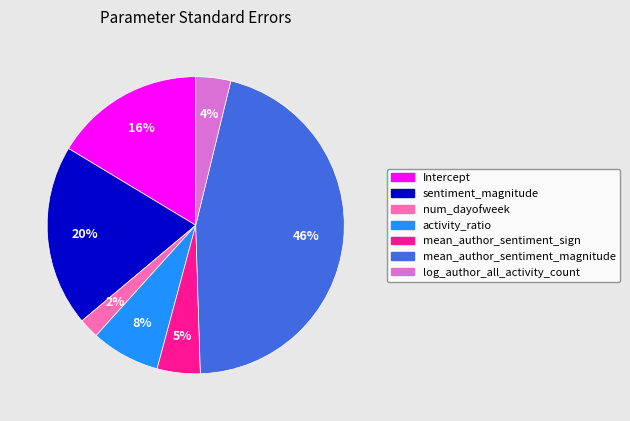

Do Intercept and sentiment_magnitude together represent more than half of the pie?

No